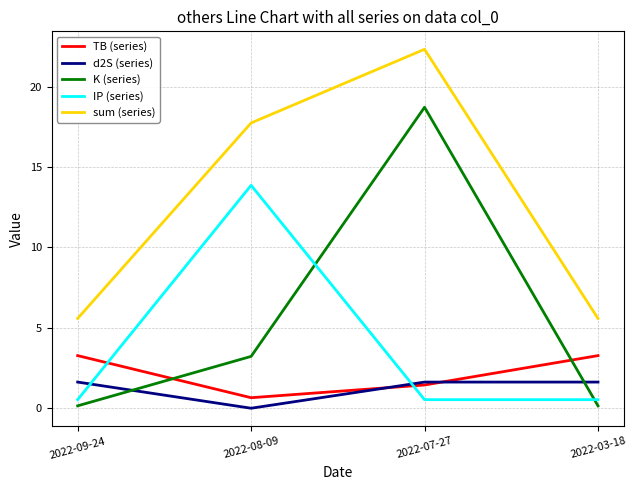

What is the lowest value of the sum (series) series?

5.6